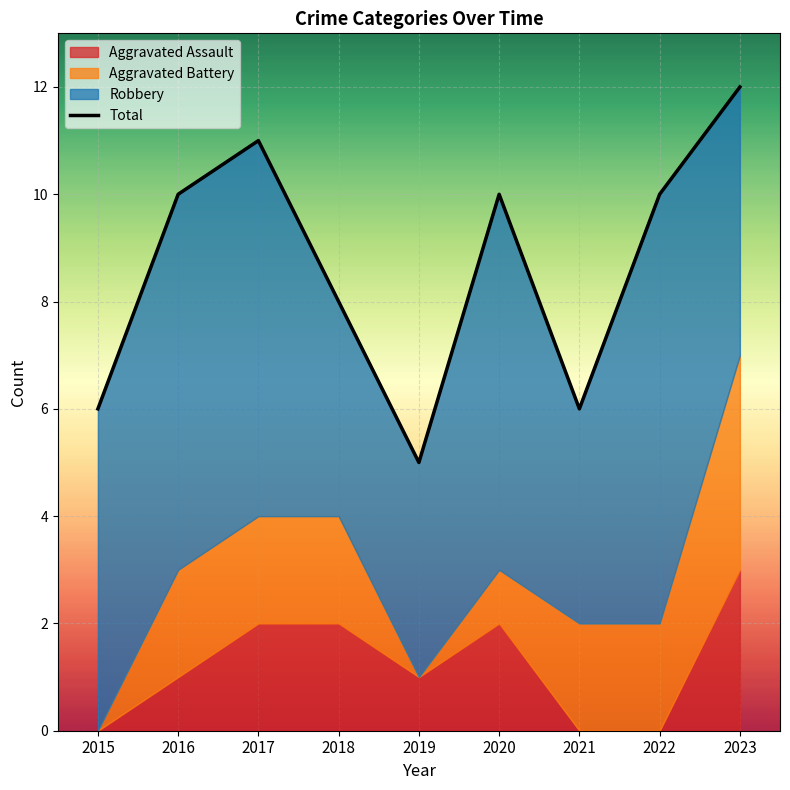

Is it true that the value at 2018 is 2?

False